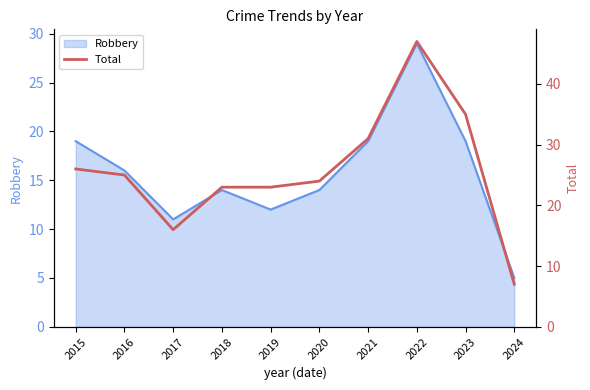

At which category does the chart reach its peak across all series?

2022